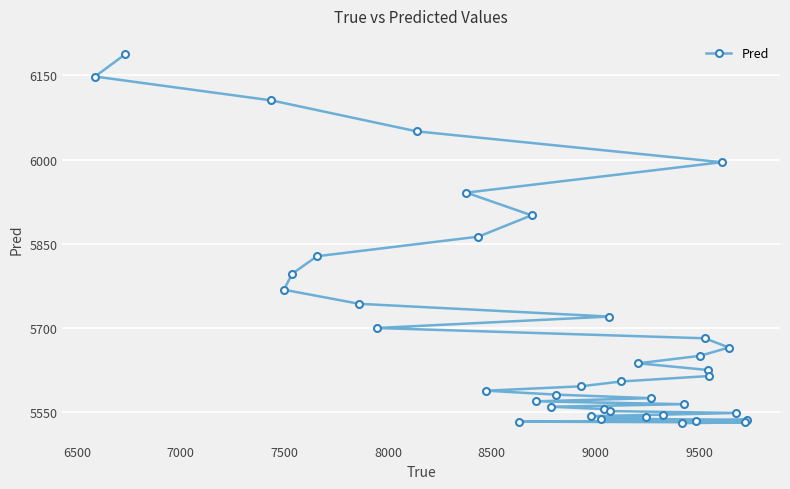

What is the value of the 31st point from the left?

5534.3